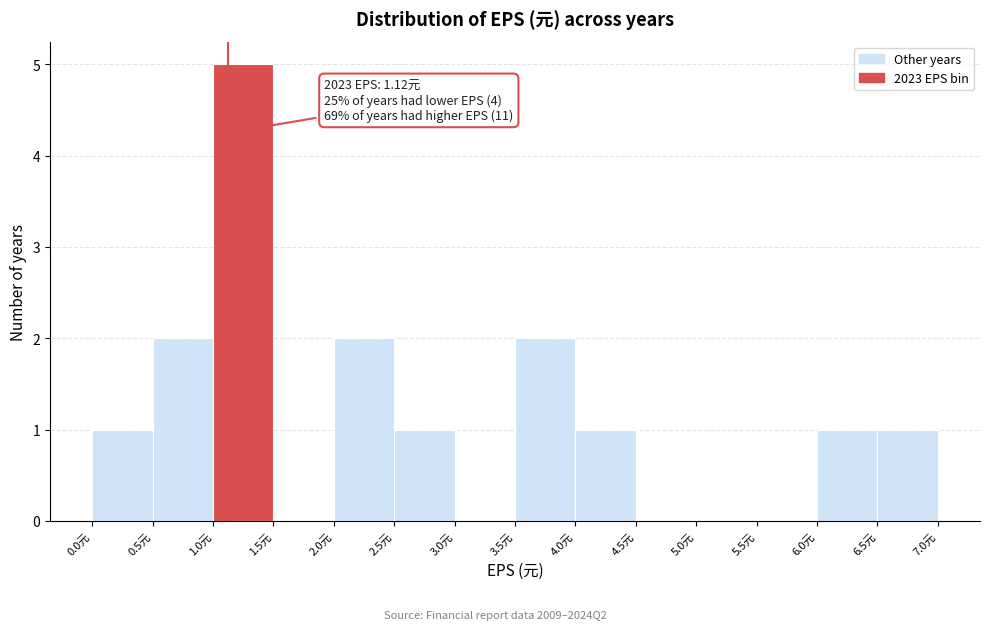

Which range on the x-axis has the tallest bar?

1.0 to 1.5